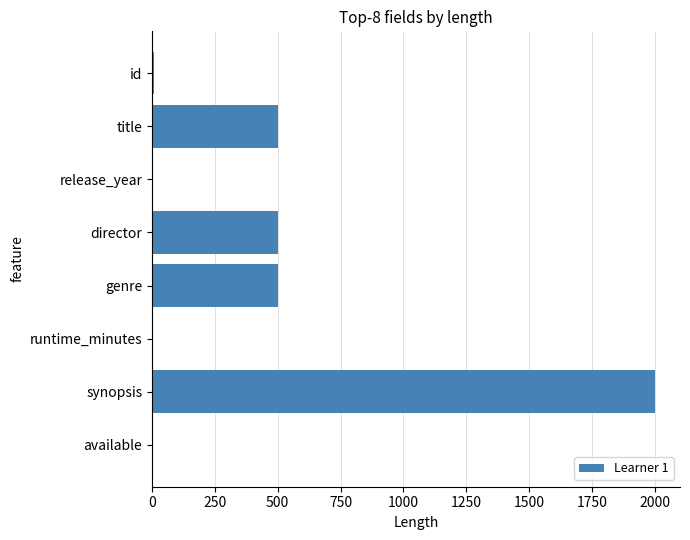

What is the sum of the values at synopsis and director?

2500